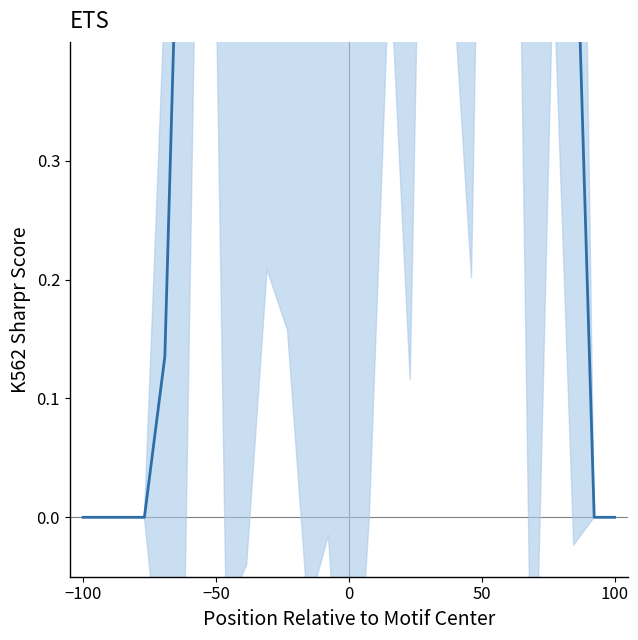

Reading left to right, list all the values displayed in this chart.

0.0	0.0	0.0	0.0	0.1	0.8	1.2	0.7	0.6	1.1	0.8	0.7	0.9	0.5	0.8	1.0	0.9	1.5	1.1	1.0	1.6	1.4	0.6	1.0	0.6	0.0	0.0